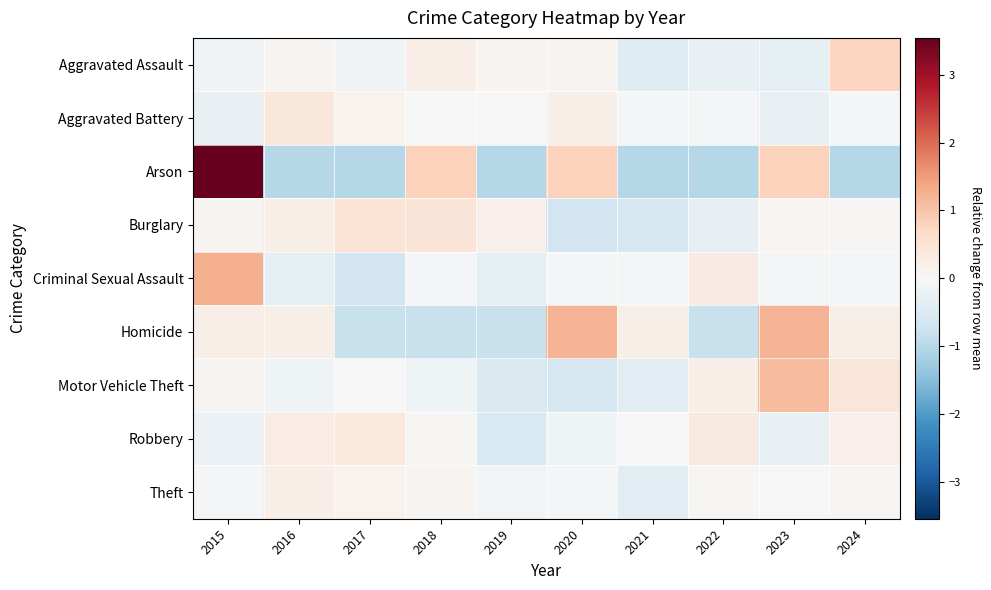

What is the total value across all series at 2021?

-2.7